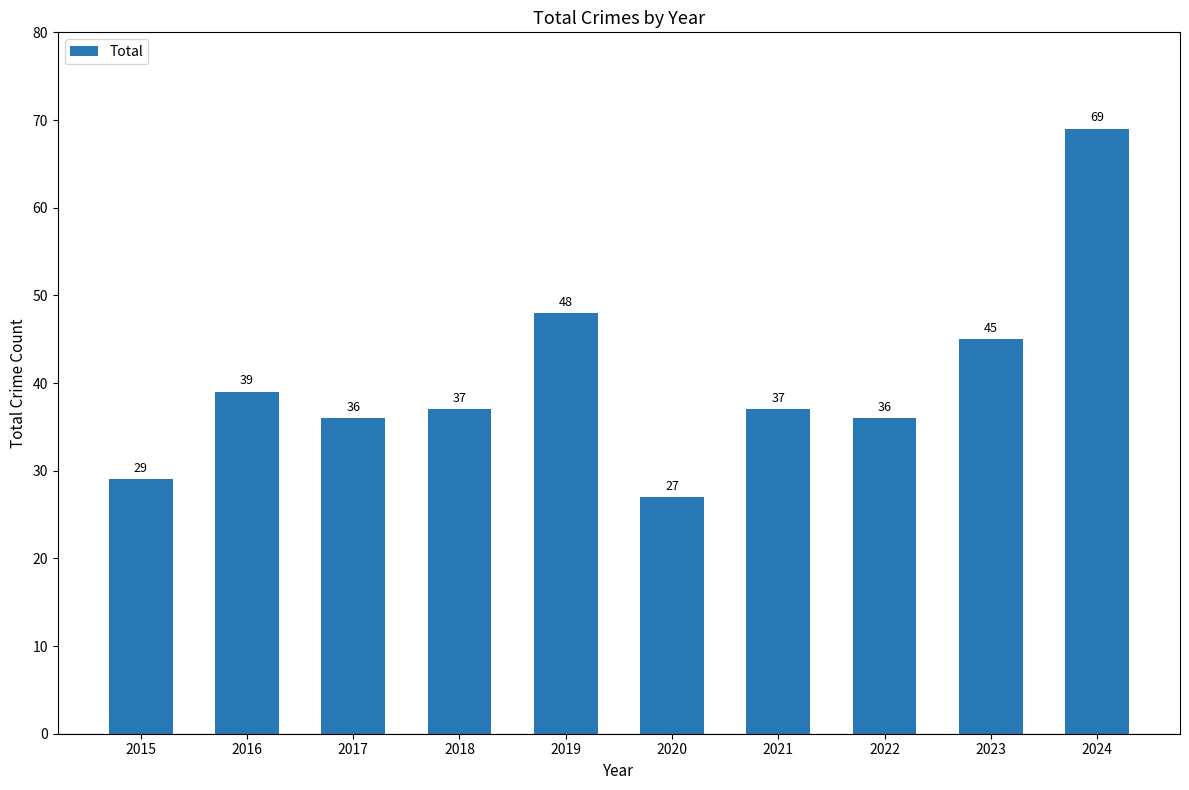

What is the value of the 10th bar from the left?

69